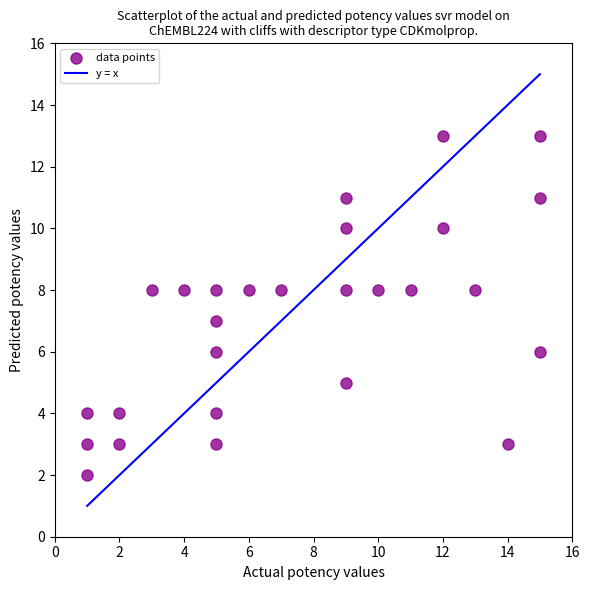

What is the range of X values (max minus min)?

14